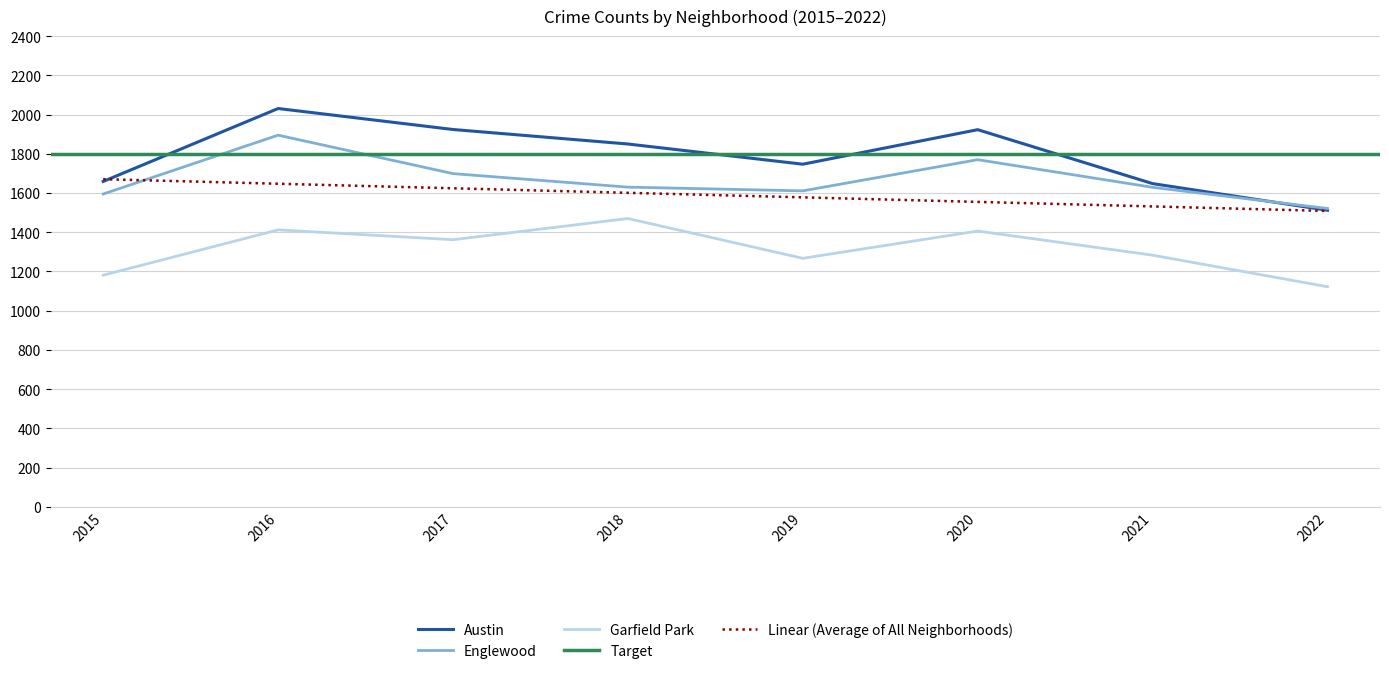

Rank the series by their maximum value, from highest to lowest.

Austin, Englewood, Garfield Park